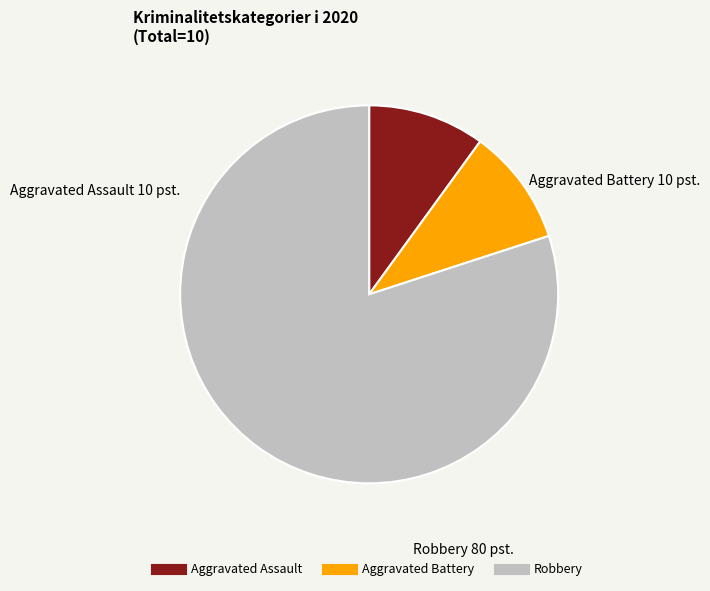

Which has a higher value, Robbery or Aggravated Assault?

Robbery